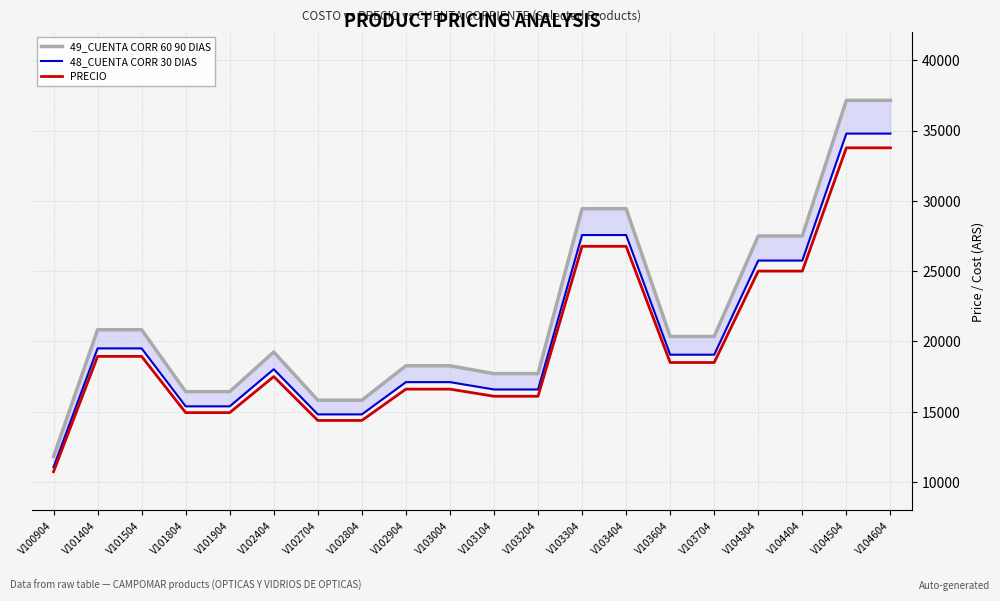

At which category does 48_CUENTA CORR 30 DIAS reach its first local peak?

V102404